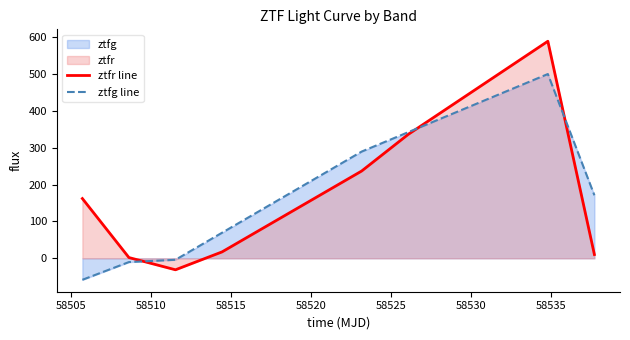

Rank the series by their maximum value, from lowest to highest.

ztfg line, ztfr line